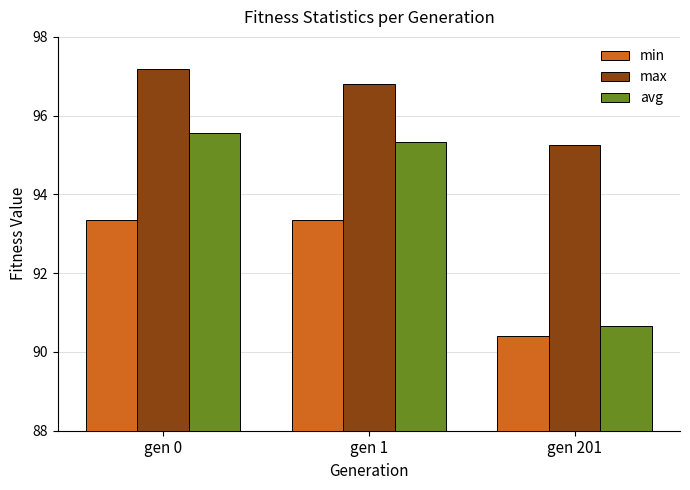

Rank the series by their maximum value, from highest to lowest.

max, avg, min